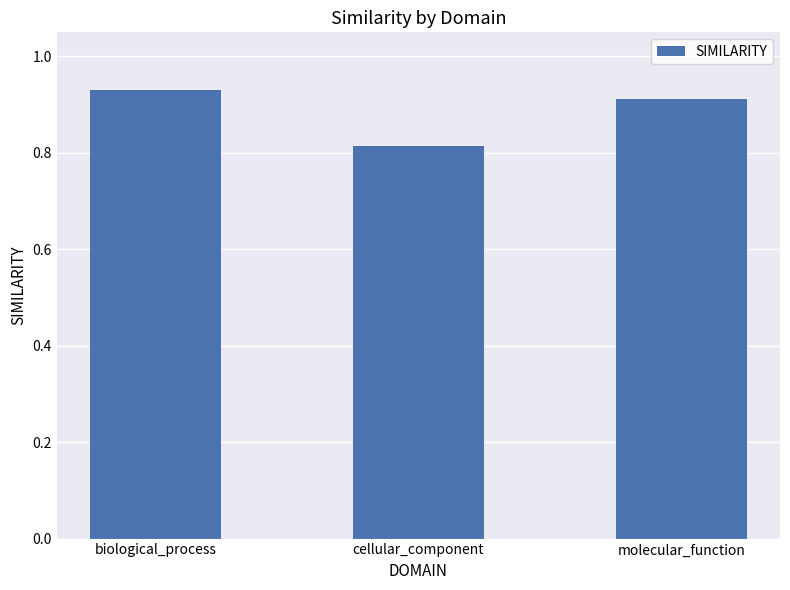

What is the label of the 2nd bar from the left?

cellular_component